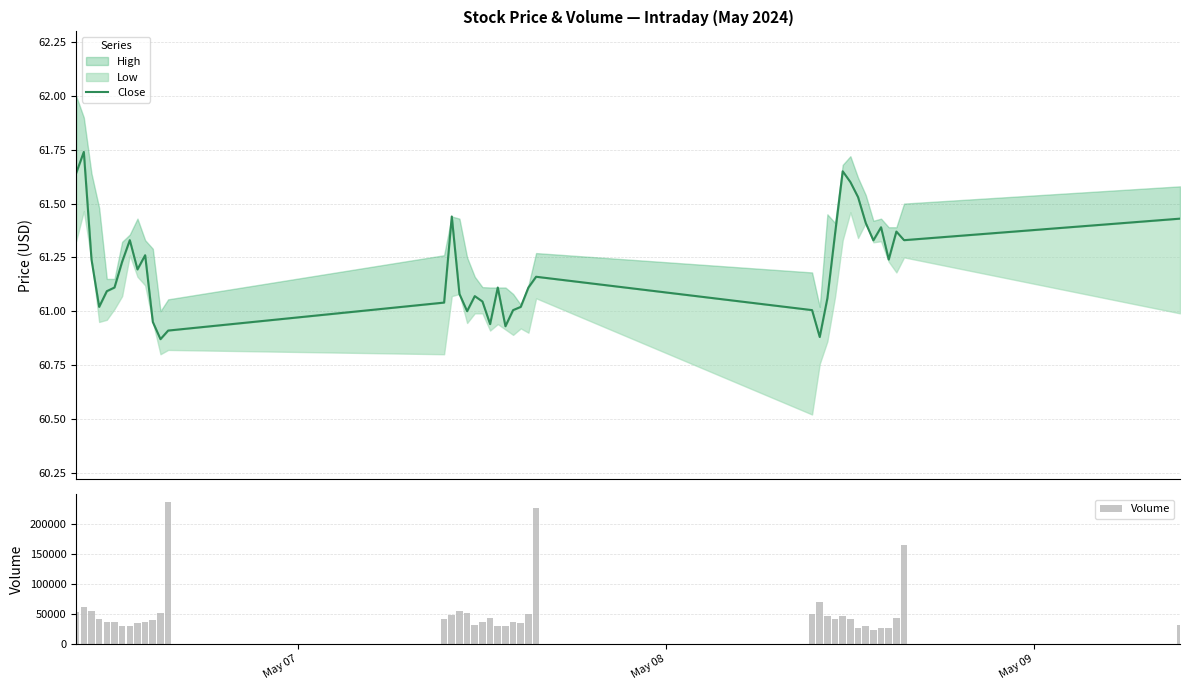

What is the sum of all Volume values?

2113413